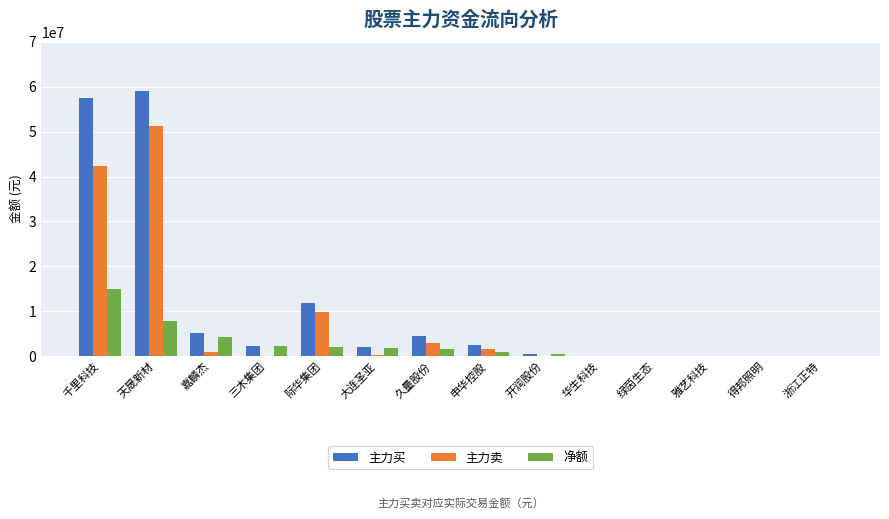

What is the average value of the 净额 series?

2560517